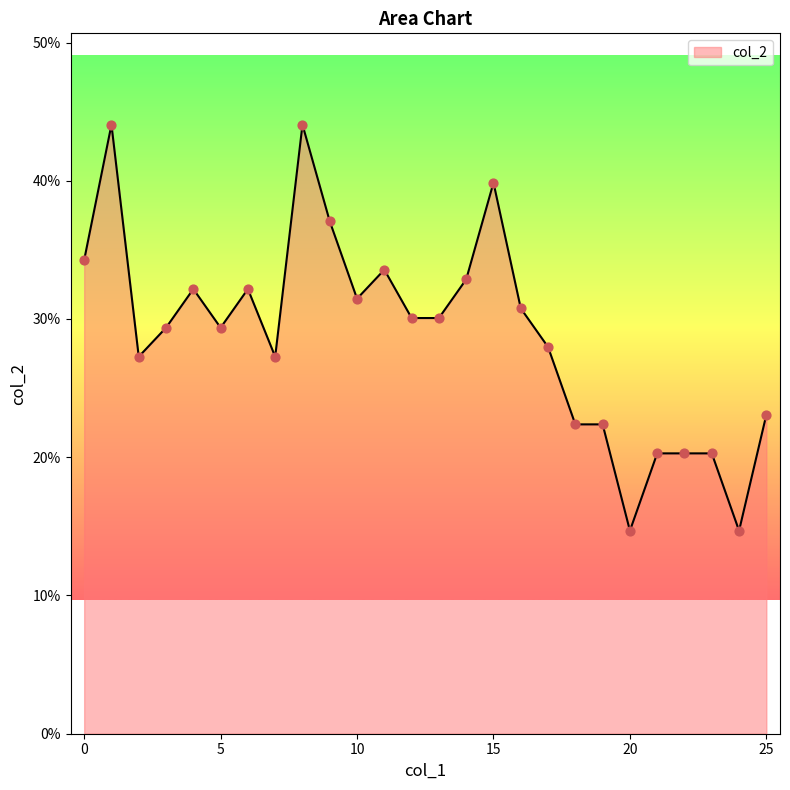

Does the chart have visible grid lines?

No